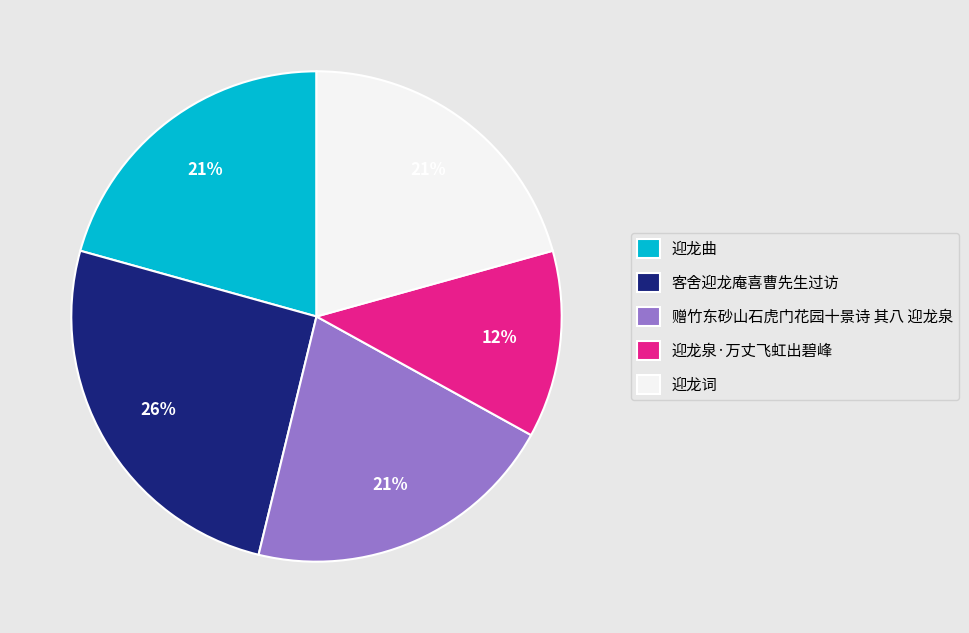

Is it true that 迎龙泉·万丈飞虹出碧峰 is 12% of the pie?

True